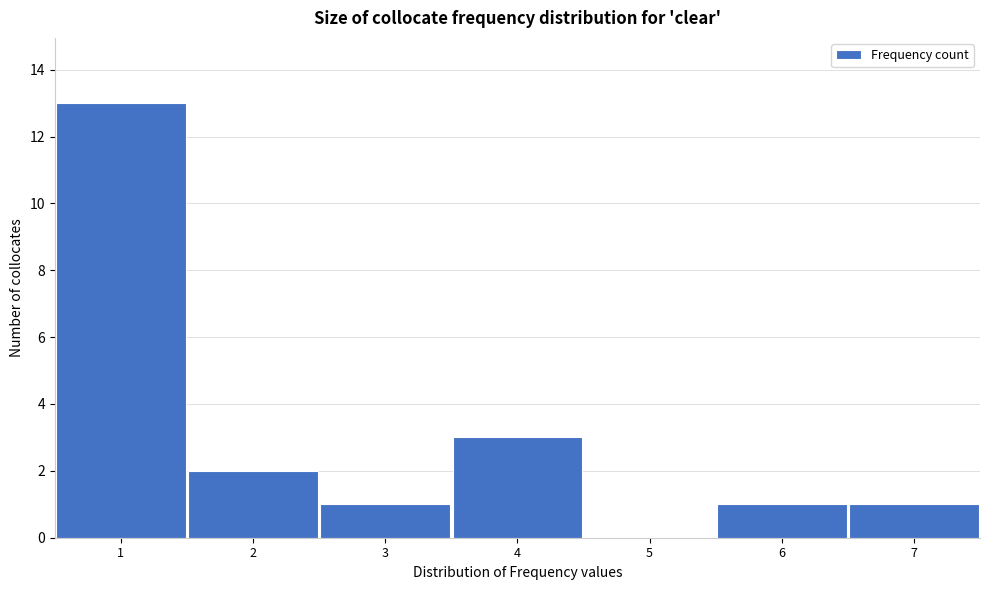

Over which range of the x-axis is the bar tallest?

0.5 to 1.5